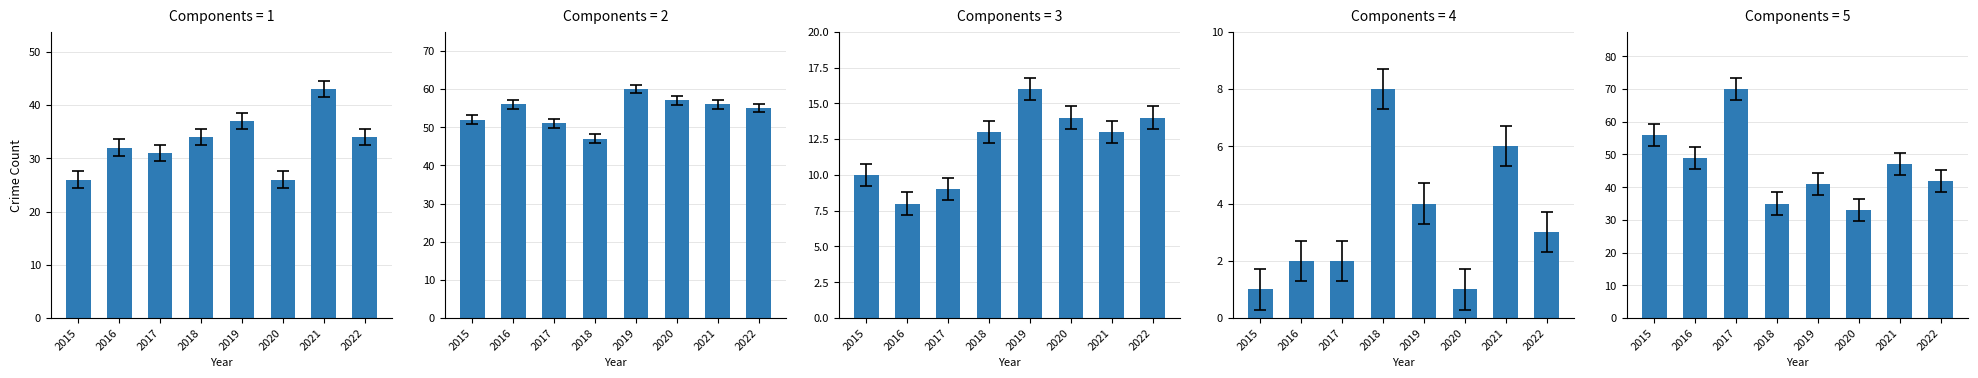

What is the total value across all series at 2021?

165